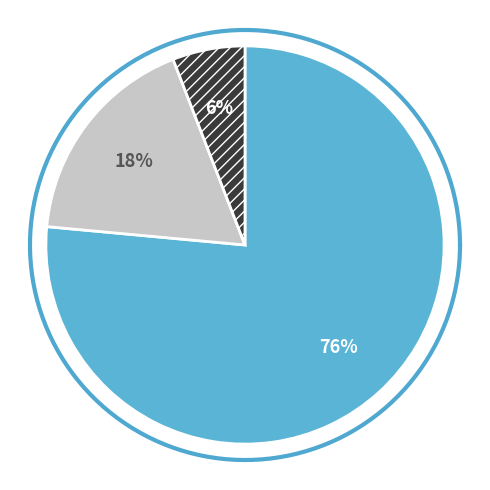

Is there any slice that represents more than half of the pie?

Yes